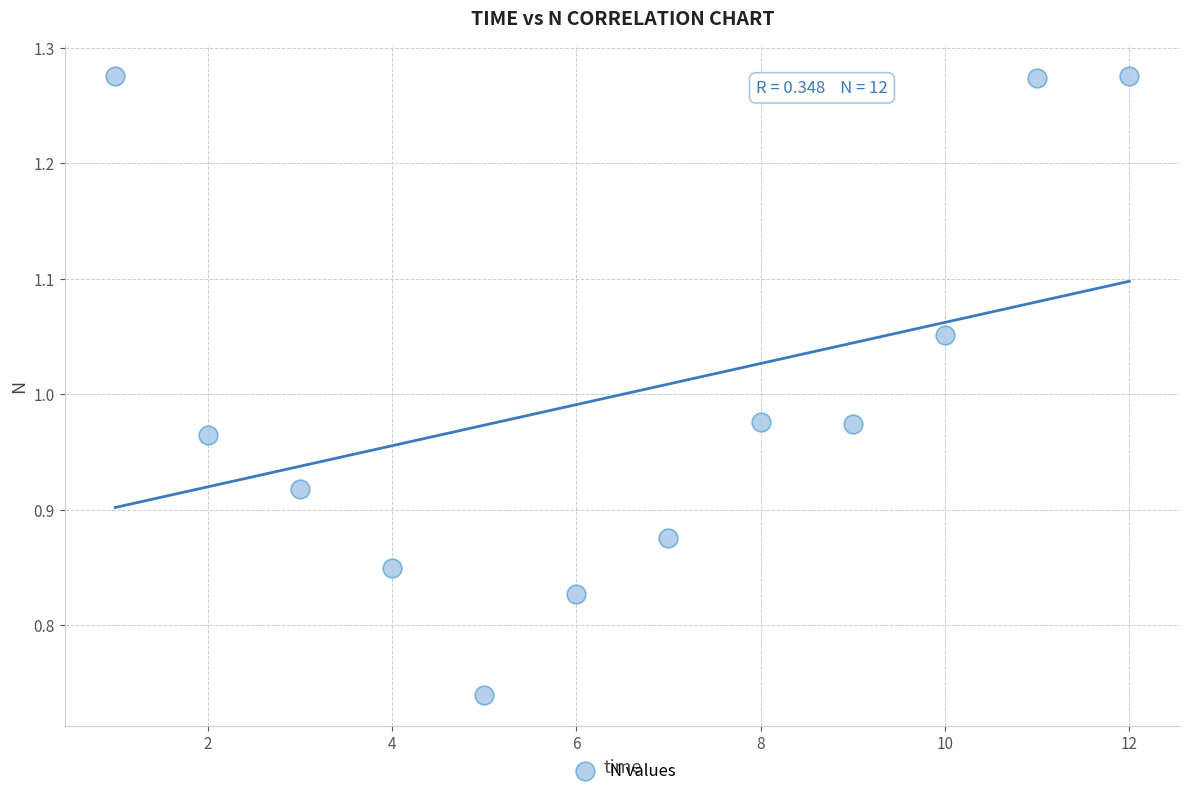

What is the range of Y values (max minus min)?

0.5